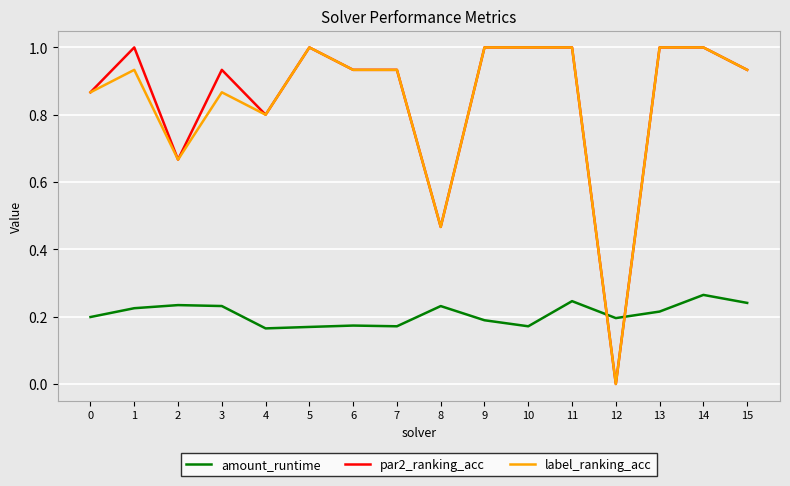

What is the spread (max minus min) of values at 6?

0.8